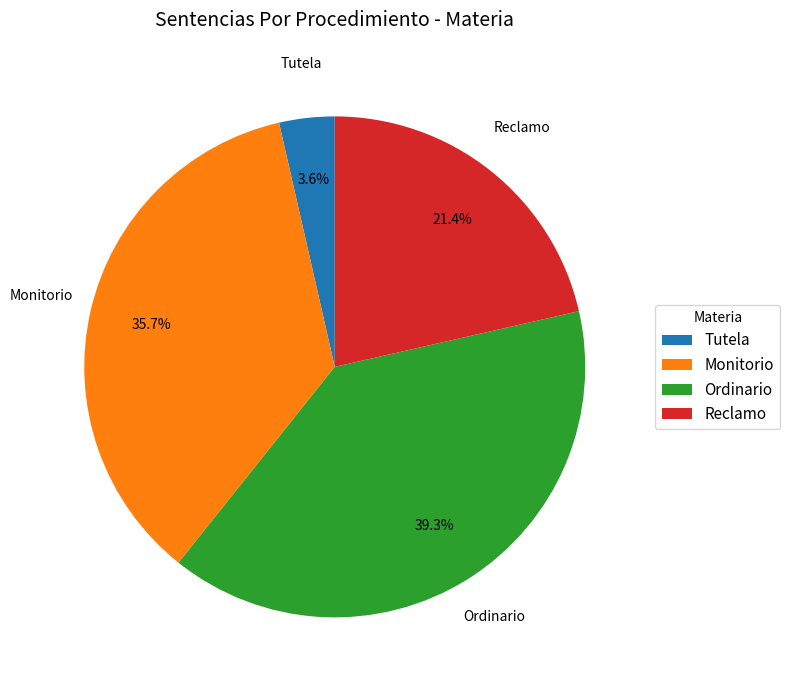

How many segments does this pie chart have?

4